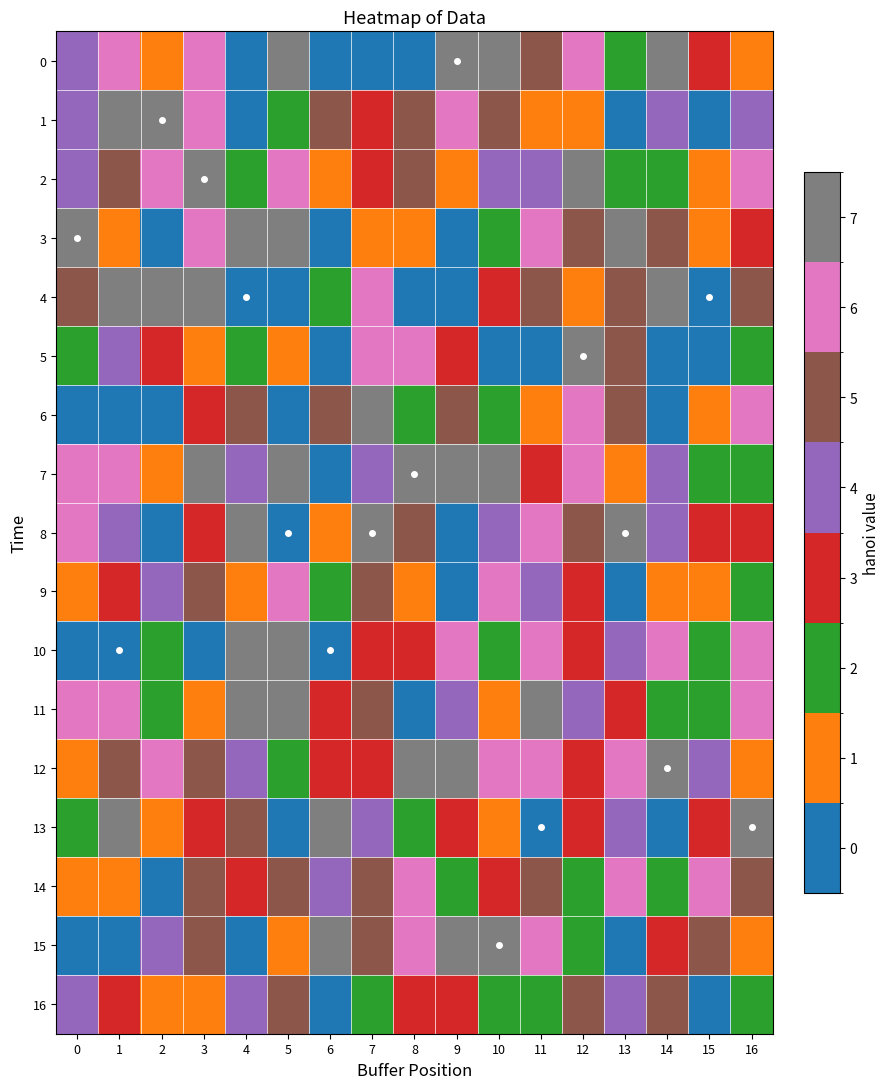

Reading right to left, list all the values displayed in this chart.

0: 16=-86	15=-3	14=112	13=-56	12=86	11=34	10=101	9=121	8=-103	7=-105	6=-103	5=117	4=-114	3=78	2=-79	1=74	0=30
1: 16=29	15=-104	14=6	13=-115	12=-92	11=-88	10=57	9=88	8=63	7=-22	6=39	5=-39	4=-106	3=81	2=122	1=125	0=1
2: 16=82	15=-90	14=-47	13=-38	12=98	11=17	10=17	9=-69	8=53	7=-14	6=-76	5=70	4=-64	3=114	2=82	1=62	0=26
3: 16=-27	15=-82	14=55	13=115	12=53	11=65	10=-42	9=-111	8=-85	7=-82	6=-119	5=106	4=104	3=95	2=-108	1=-67	0=126
4: 16=44	15=-125	14=109	13=43	12=-85	11=55	10=-8	9=-117	8=-104	7=69	6=-41	5=-126	4=-119	3=109	2=104	1=100	0=39
5: 16=-40	15=-121	14=-120	13=61	12=101	11=-121	10=-108	9=-30	8=65	7=70	6=-97	5=-74	4=-51	3=-96	2=-3	1=20	0=-46
6: 16=66	15=-87	14=-107	13=54	12=64	11=-87	10=-53	9=46	8=-47	7=97	6=32	5=-100	4=54	3=-27	2=-115	1=-119	0=-117
7: 16=-62	15=-37	14=13	13=-96	12=80	11=-5	10=105	9=96	8=105	7=23	6=-127	5=123	4=6	3=96	2=-96	1=67	0=90
8: 16=-15	15=-20	14=12	13=122	12=60	11=65	10=20	9=-98	8=33	7=126	6=-65	5=-127	4=115	3=-17	2=-122	1=19	0=86
9: 16=-52	15=-92	14=-82	13=-119	12=-30	11=24	10=90	9=-97	8=-86	7=50	6=-61	5=95	4=-86	3=48	2=5	1=-30	0=-69
10: 16=67	15=-44	14=83	13=10	12=-22	11=94	10=-62	9=66	8=-15	7=-23	6=-128	5=97	4=110	3=-106	2=-51	1=-126	0=-101
11: 16=70	15=-37	14=-35	13=-4	12=1	11=98	10=-84	9=30	8=-102	7=55	6=-22	5=116	4=117	3=-94	2=-57	1=75	0=73
12: 16=-71	15=4	14=126	13=68	12=-30	11=92	10=74	9=121	8=104	7=-6	6=-31	5=-46	4=9	3=56	2=68	1=50	0=-95
13: 16=127	15=-18	14=-116	13=31	12=-24	11=-127	10=-67	9=-16	8=-63	7=13	6=127	5=-123	4=37	3=-1	2=-82	1=104	0=-48
14: 16=63	15=84	14=-49	13=85	12=-39	11=40	10=-30	9=-64	8=65	7=37	6=6	5=63	4=-21	3=40	2=-103	1=-83	0=-86
15: 16=-77	15=55	14=-11	13=-98	12=-49	11=65	10=127	9=102	8=92	7=43	6=109	5=-76	4=-119	3=63	2=12	1=-98	0=-98
16: 16=-45	15=-103	14=63	13=23	12=44	11=-59	10=-49	9=-25	8=-10	7=-36	6=-112	5=34	4=13	3=-70	2=-83	1=-11	0=26